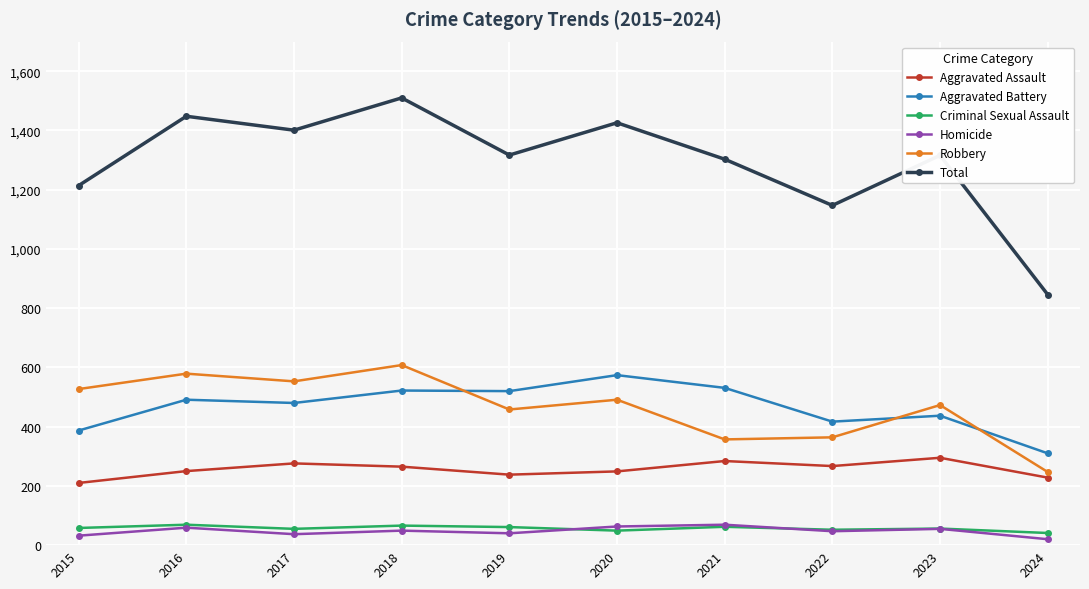

What is the sum of the Aggravated Assault values at 2015 and 2022?

477